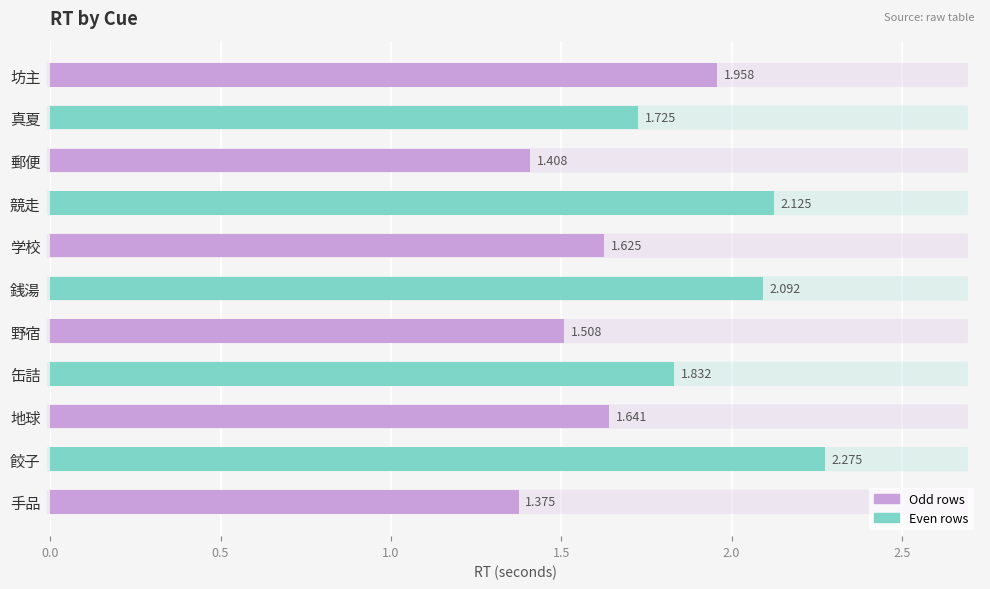

What is the label of the 7th bar from the bottom?

学校